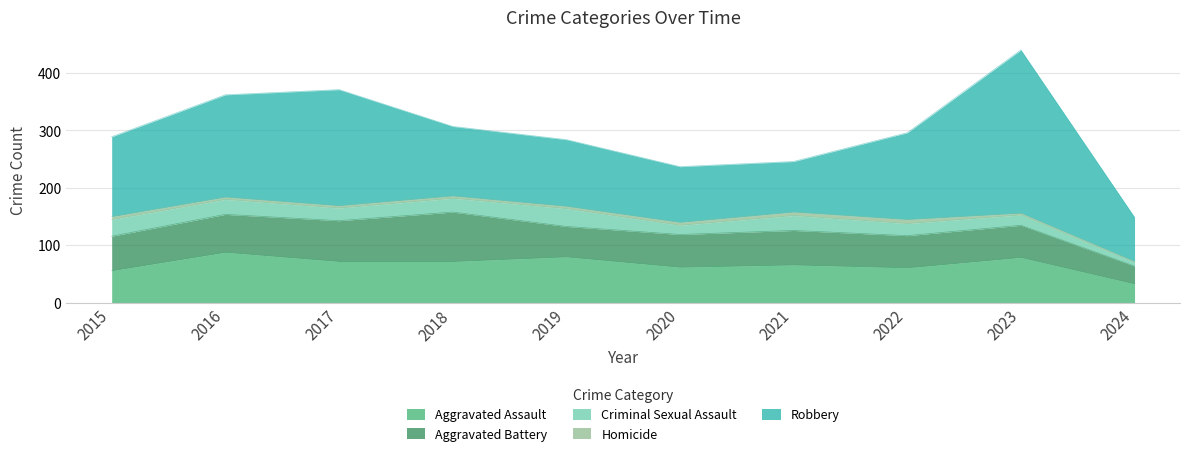

At which category does Robbery reach its first local valley?

2021